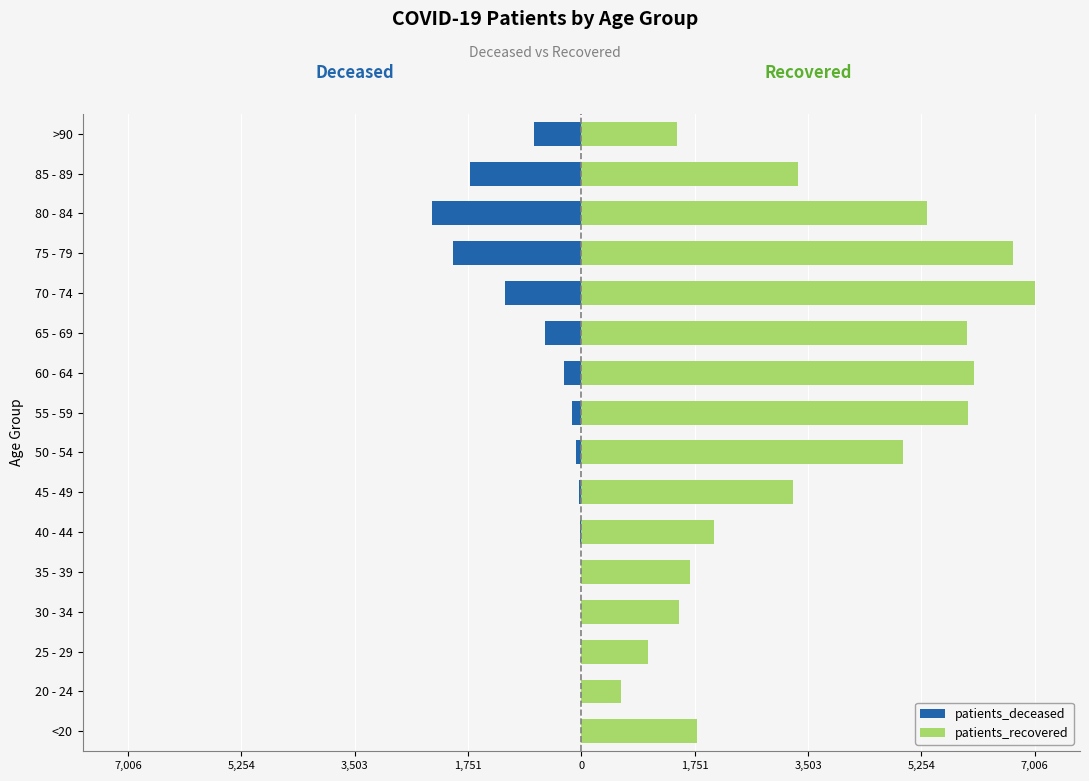

Between 40 - 44 and 60 - 64, which is larger?

40 - 44